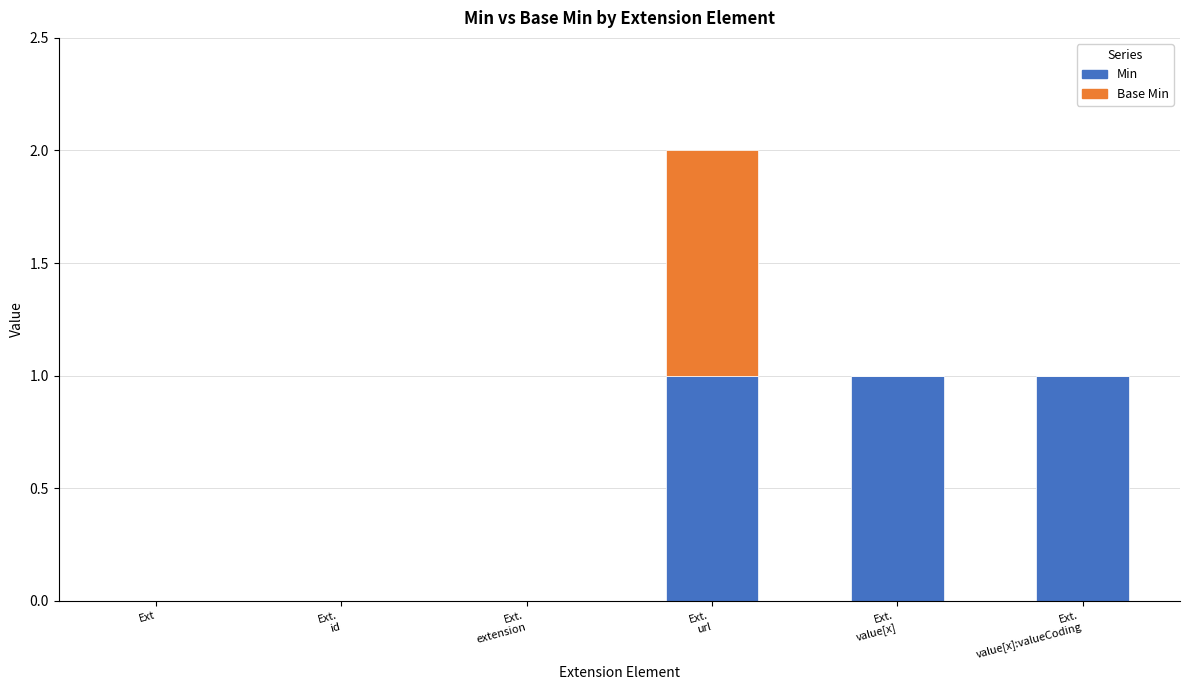

What are all the series names shown in the legend?

Min, Base Min